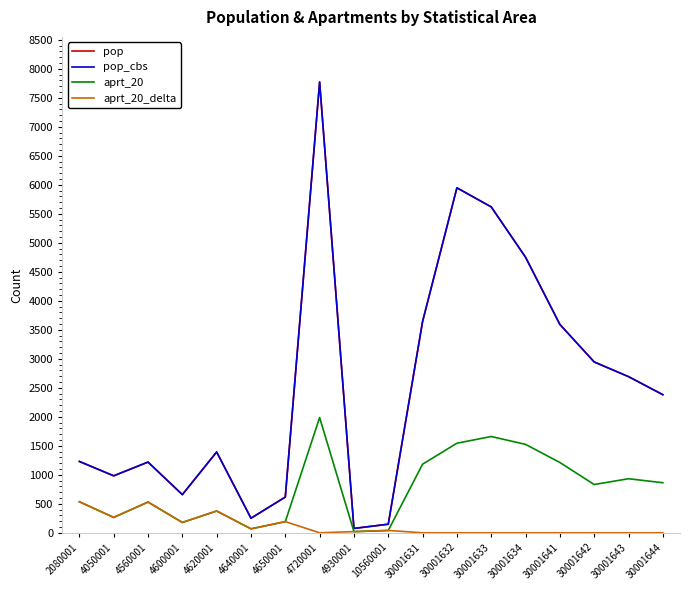

Rank the series by their maximum value, from highest to lowest.

pop, pop_cbs, aprt_20, aprt_20_delta